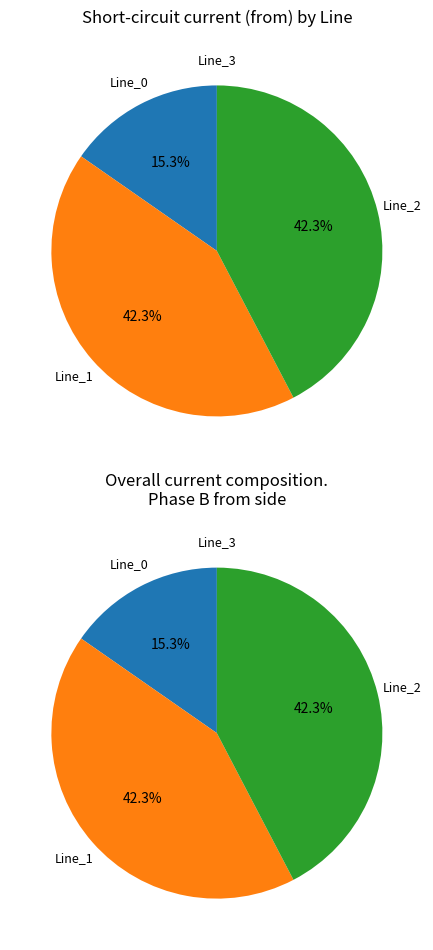

What percentage do Line_3 and Line_1 together represent?

42.3%